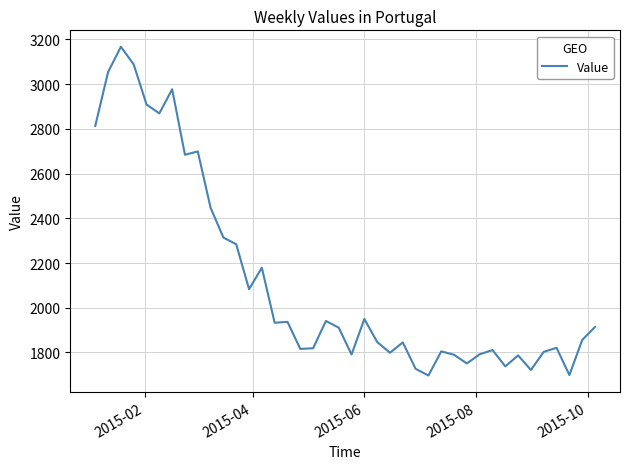

What is the difference between the maximum and minimum values?

1470